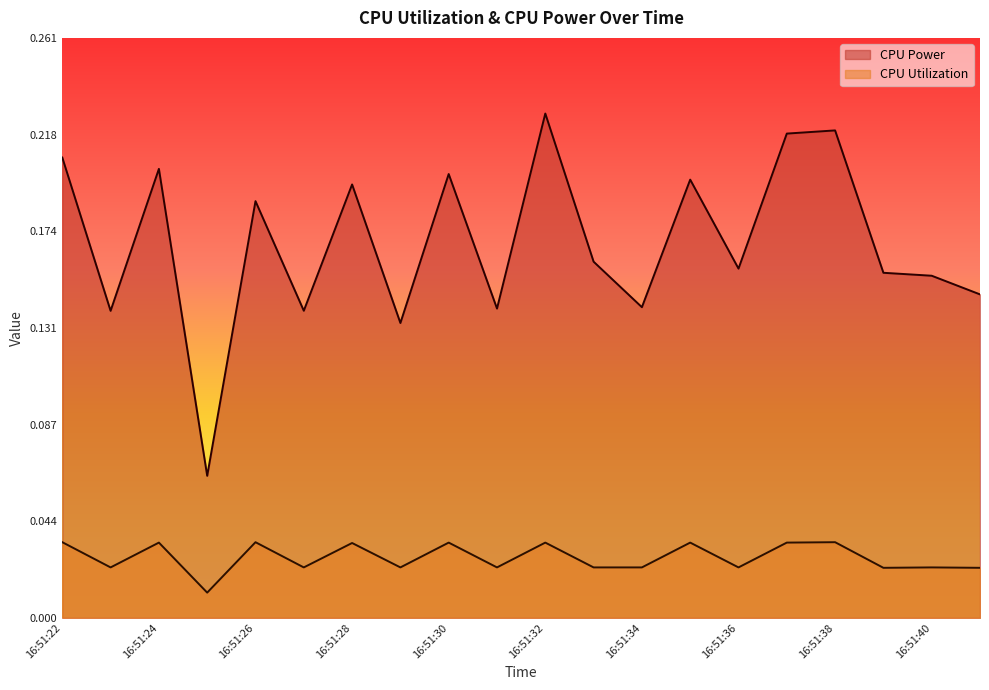

Reading left to right, what are all the values shown in this chart?

CPU Power: 16:51:22=0.2	16:51:23=0.1	16:51:24=0.2	16:51:25=0.1	16:51:26=0.2	16:51:27=0.1	16:51:28=0.2	16:51:29=0.1	16:51:30=0.2	16:51:31=0.1	16:51:32=0.2	16:51:33=0.2	16:51:34=0.1	16:51:35=0.2	16:51:36=0.2	16:51:37=0.2	16:51:38=0.2	16:51:39=0.2	16:51:40=0.2	16:51:41=0.1
CPU Utilization: 16:51:22=0.0	16:51:23=0.0	16:51:24=0.0	16:51:25=0.0	16:51:26=0.0	16:51:27=0.0	16:51:28=0.0	16:51:29=0.0	16:51:30=0.0	16:51:31=0.0	16:51:32=0.0	16:51:33=0.0	16:51:34=0.0	16:51:35=0.0	16:51:36=0.0	16:51:37=0.0	16:51:38=0.0	16:51:39=0.0	16:51:40=0.0	16:51:41=0.0